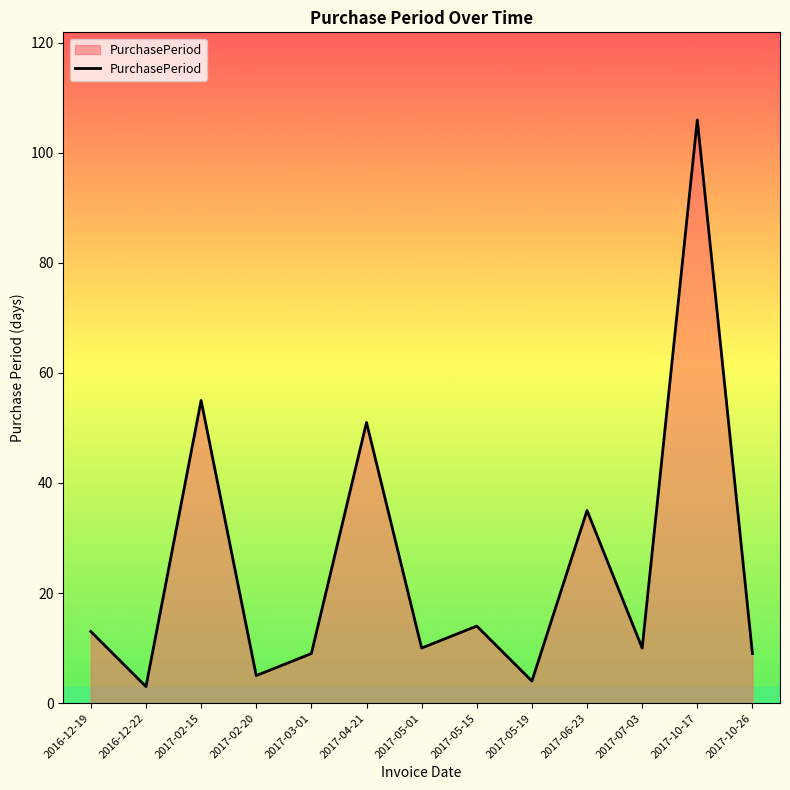

Does the chart display data point markers on the line(s)?

No